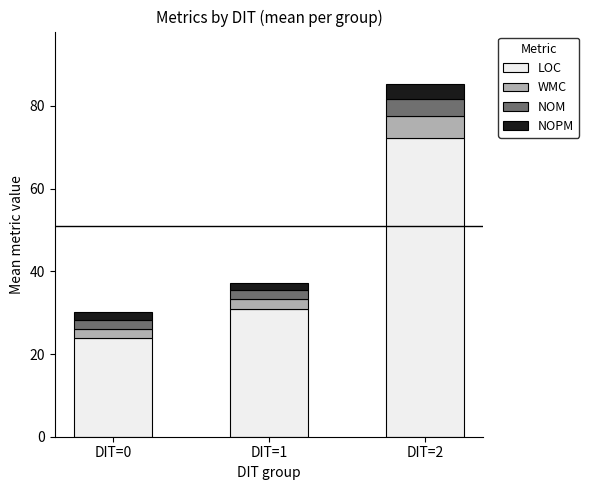

Where is LOC nearest to the value 48?

DIT=1